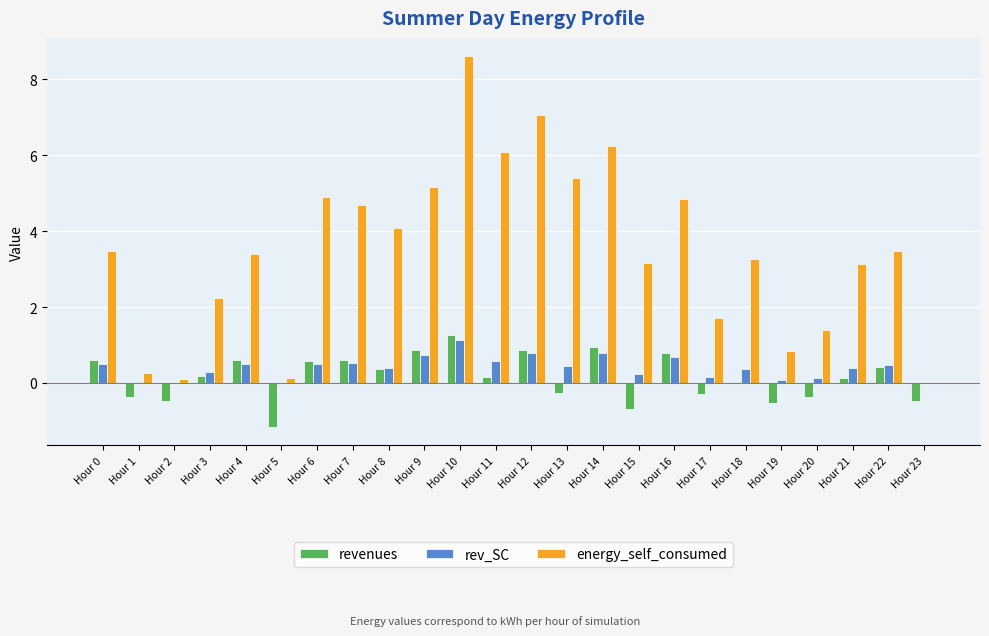

Which series has the widest spread of values?

energy_self_consumed